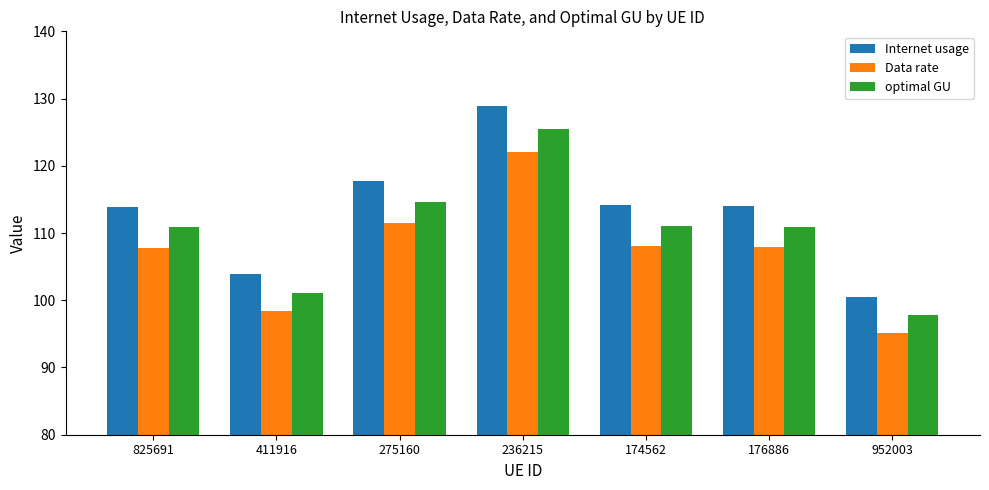

List the series in order of their peak value, lowest first.

Data rate, optimal GU, Internet usage